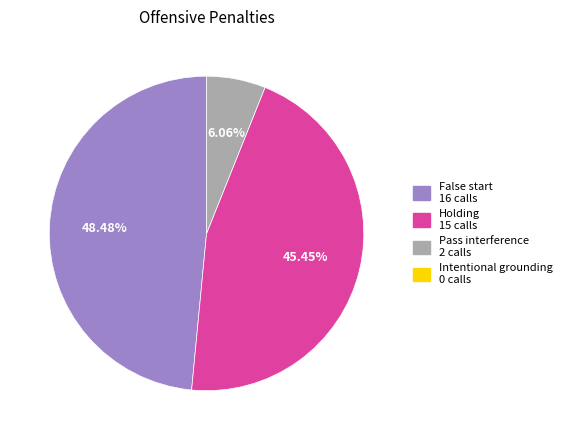

Does any single category account for the majority?

No